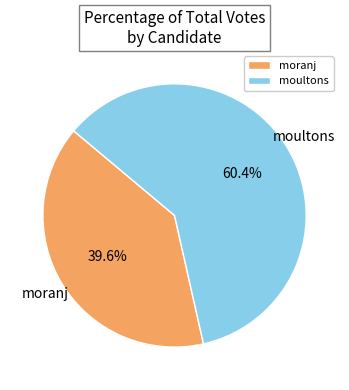

Does any single category account for the majority?

Yes